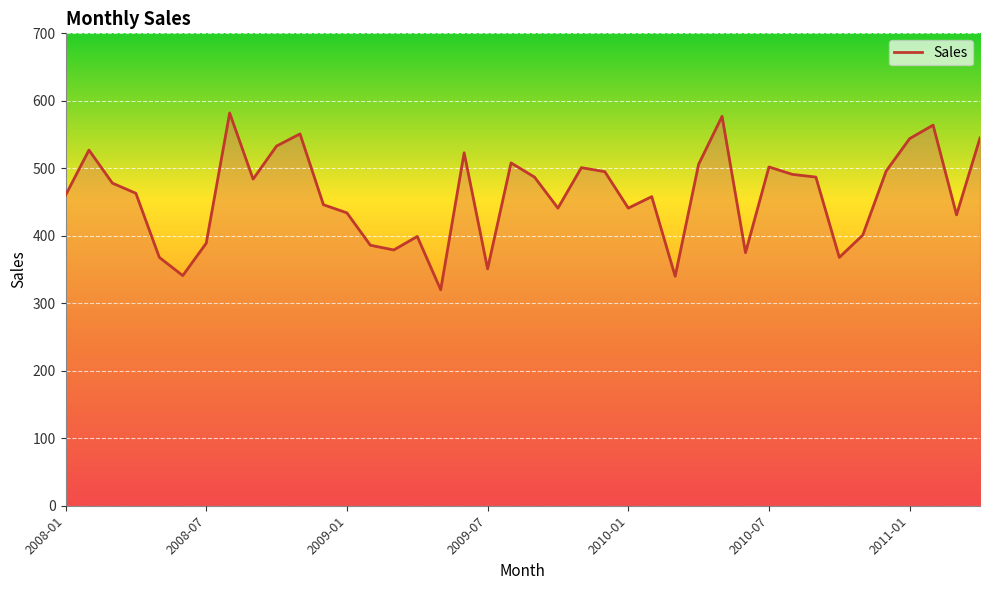

What is the smallest value displayed?

320